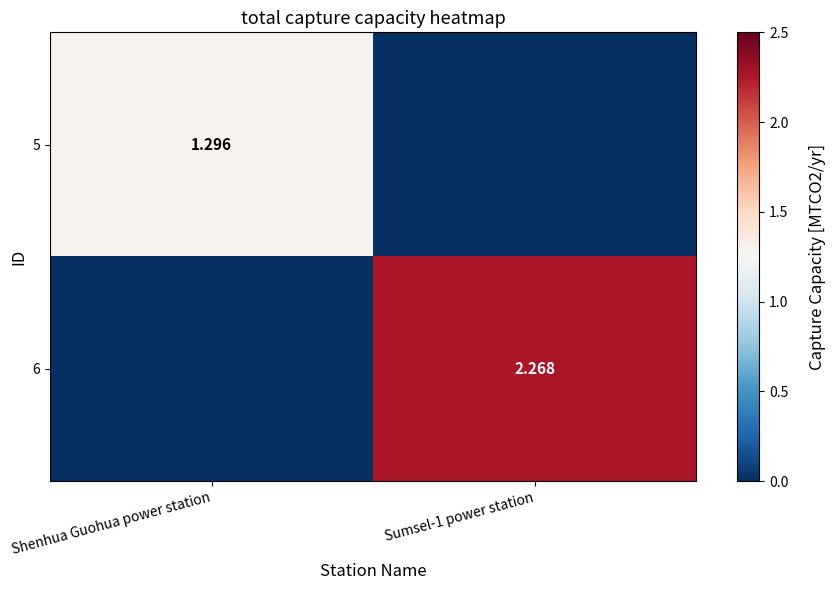

At which category is the sum across all series the highest?

Sumsel-1 power station